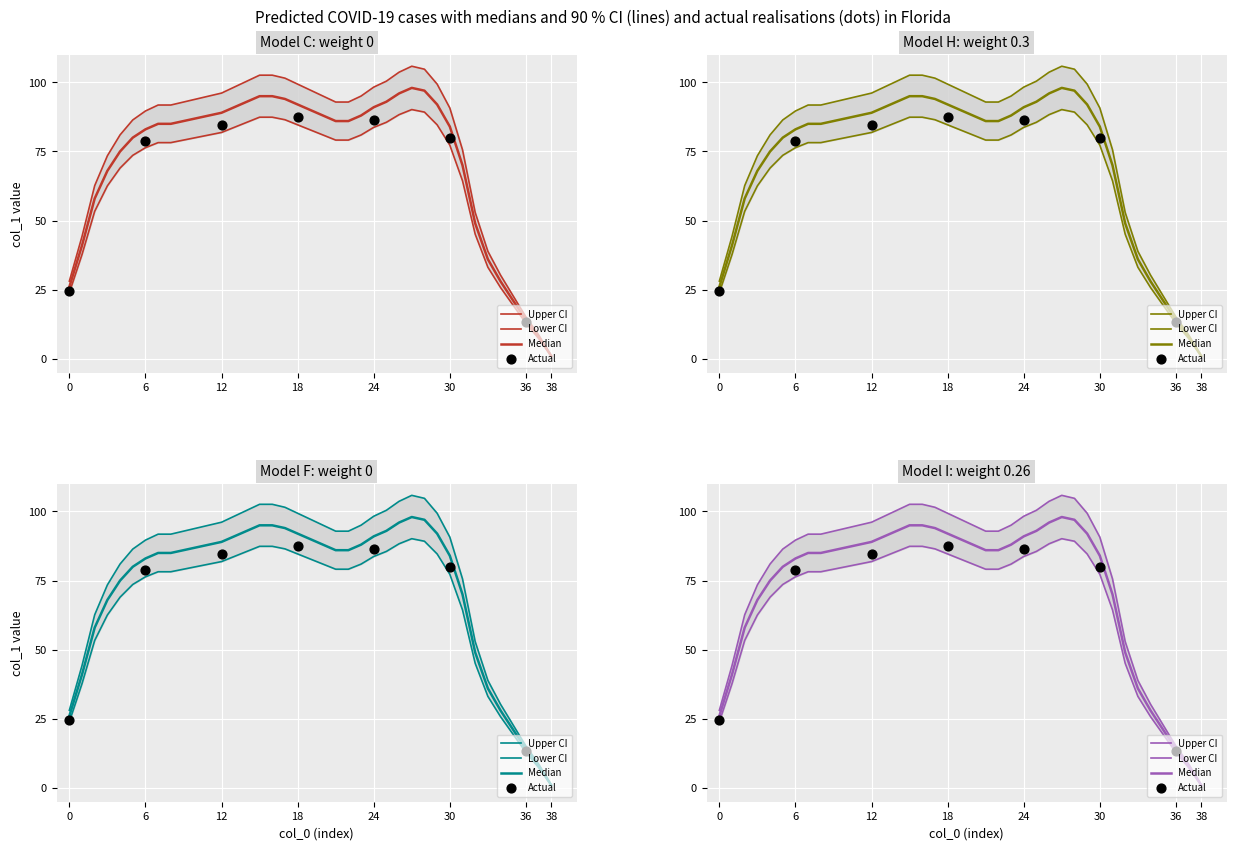

What is the change in value from 18 to 35?

-76.7